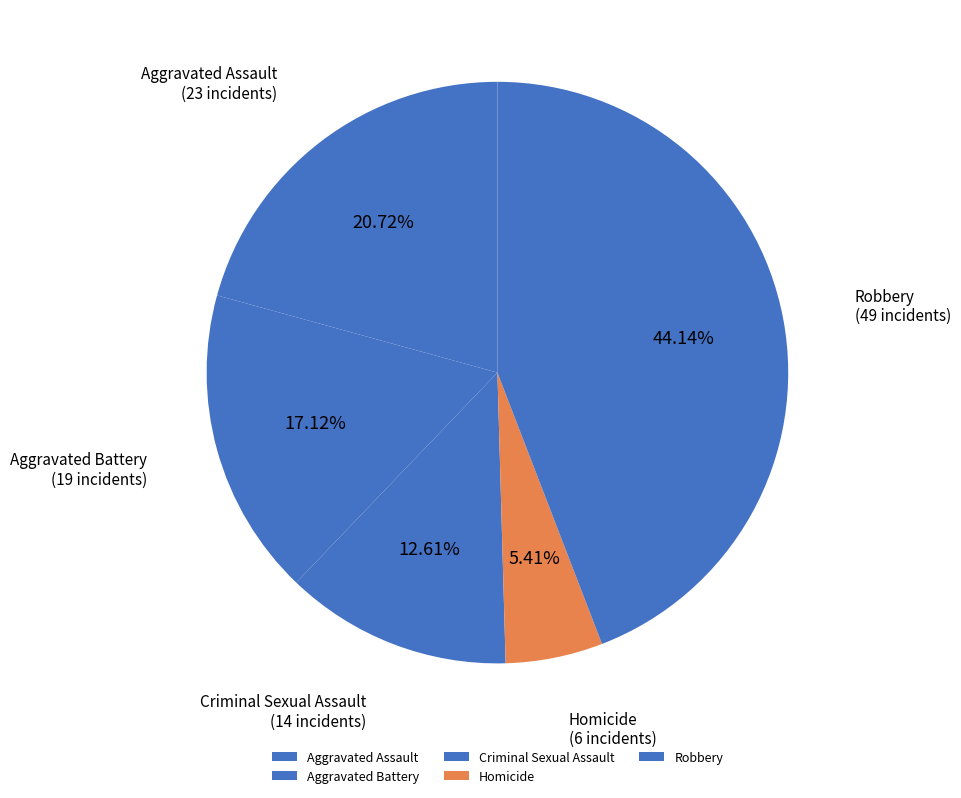

How many slices are in this pie chart?

5